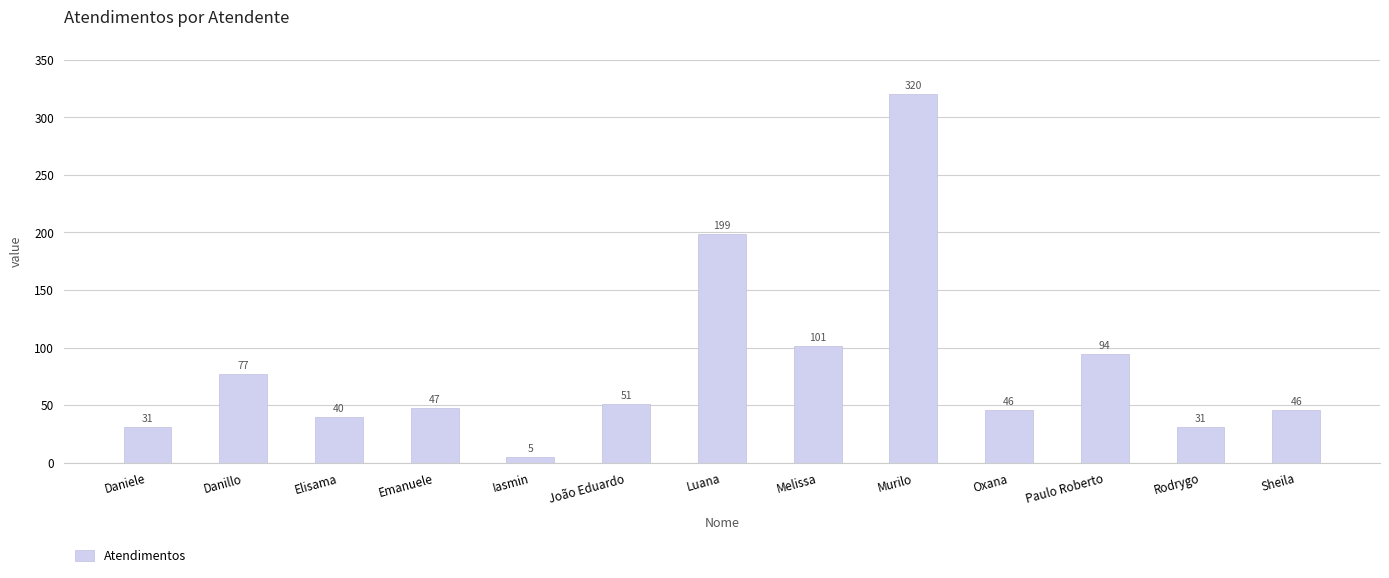

What is the average value?

84